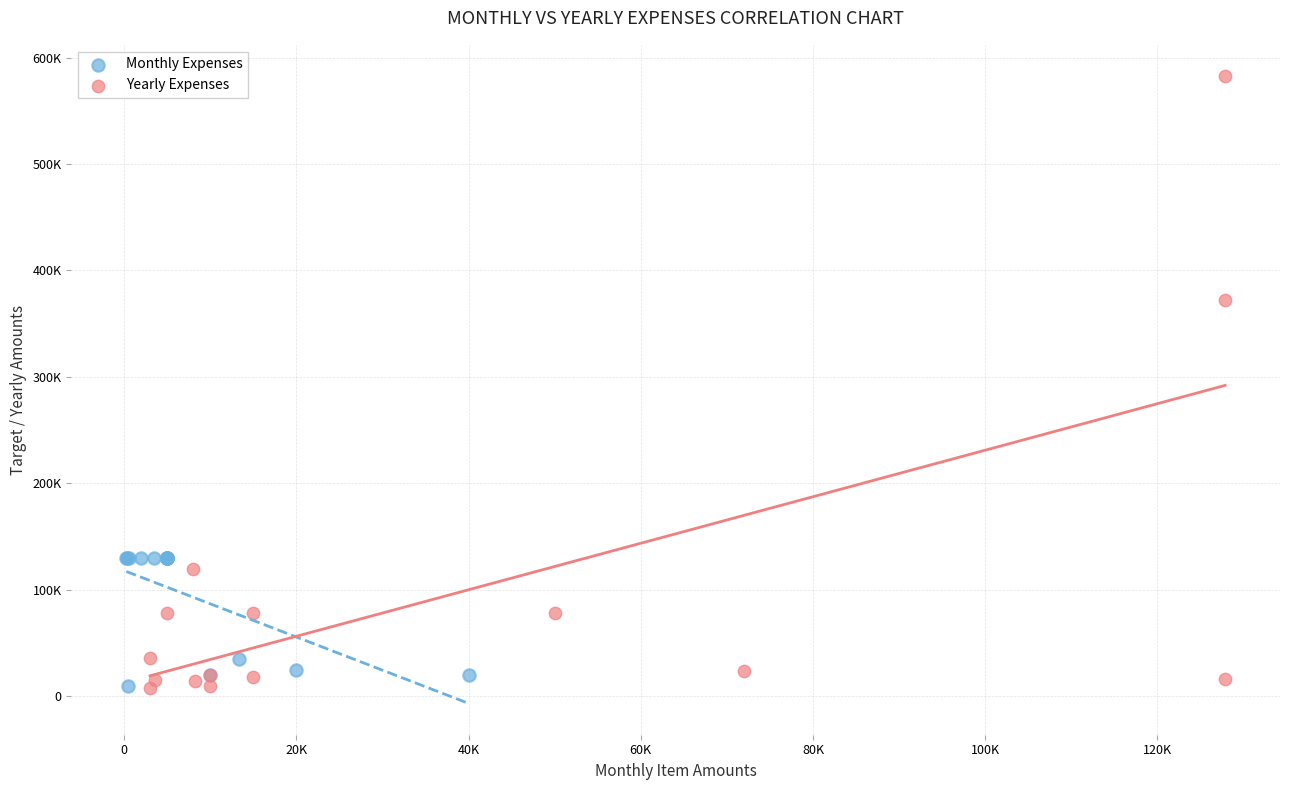

Which series has the widest spread of Y values?

Yearly Expenses